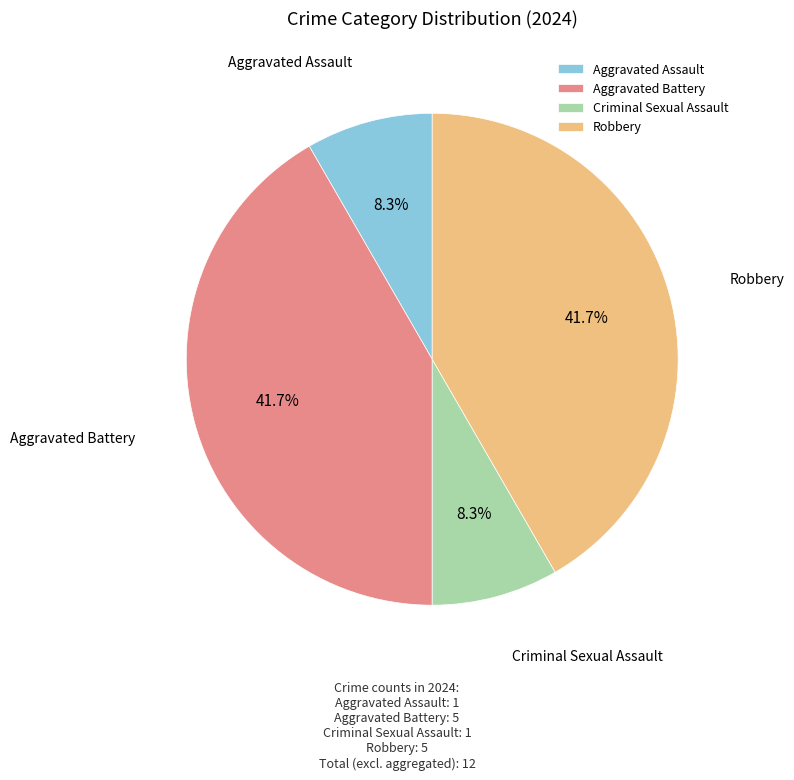

True or false: Robbery accounts for 31% of the total.

False